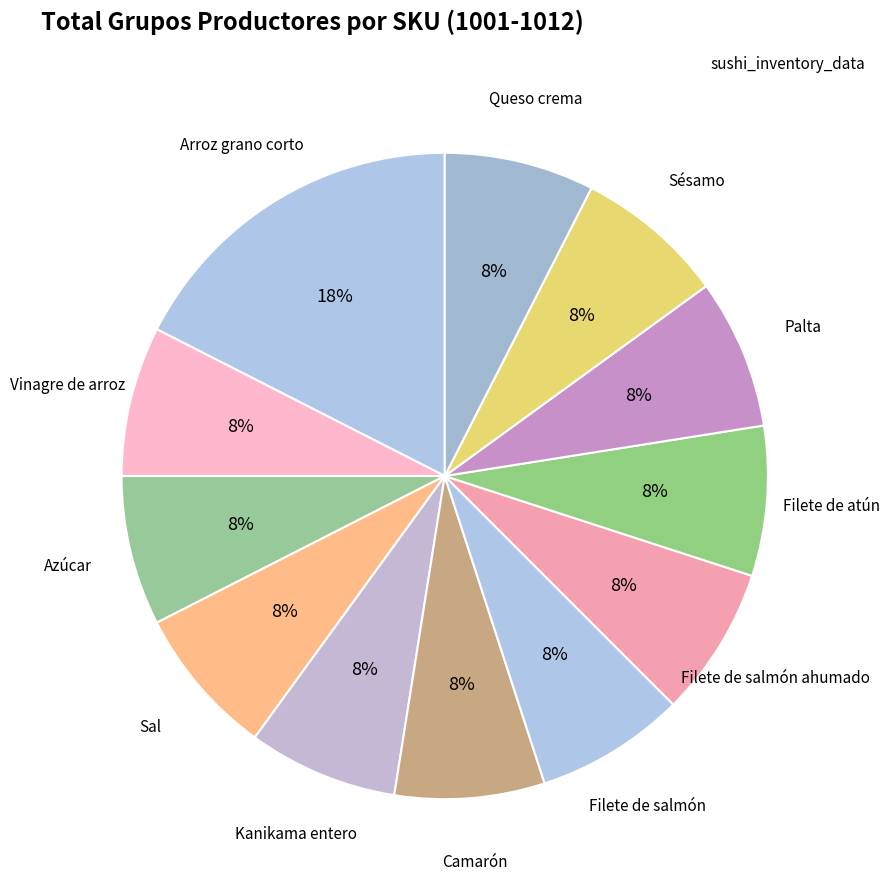

Rank the categories by value from highest to lowest.

Arroz grano corto, Sal, Filete de salmón, Azúcar, Kanikama entero, Filete de atún, Palta, Vinagre de arroz, Camarón, Filete de salmón ahumado, Sésamo, Queso crema